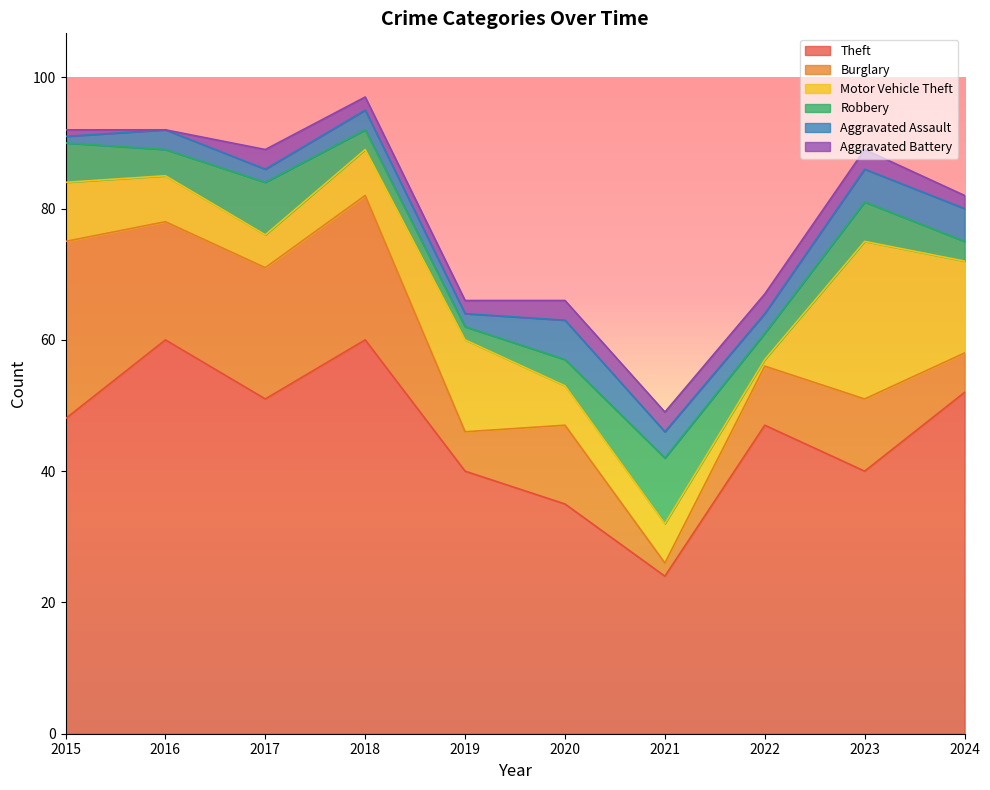

At 2022, list the series in order from smallest to largest.

Motor Vehicle Theft, Aggravated Assault, Aggravated Battery, Robbery, Burglary, Theft